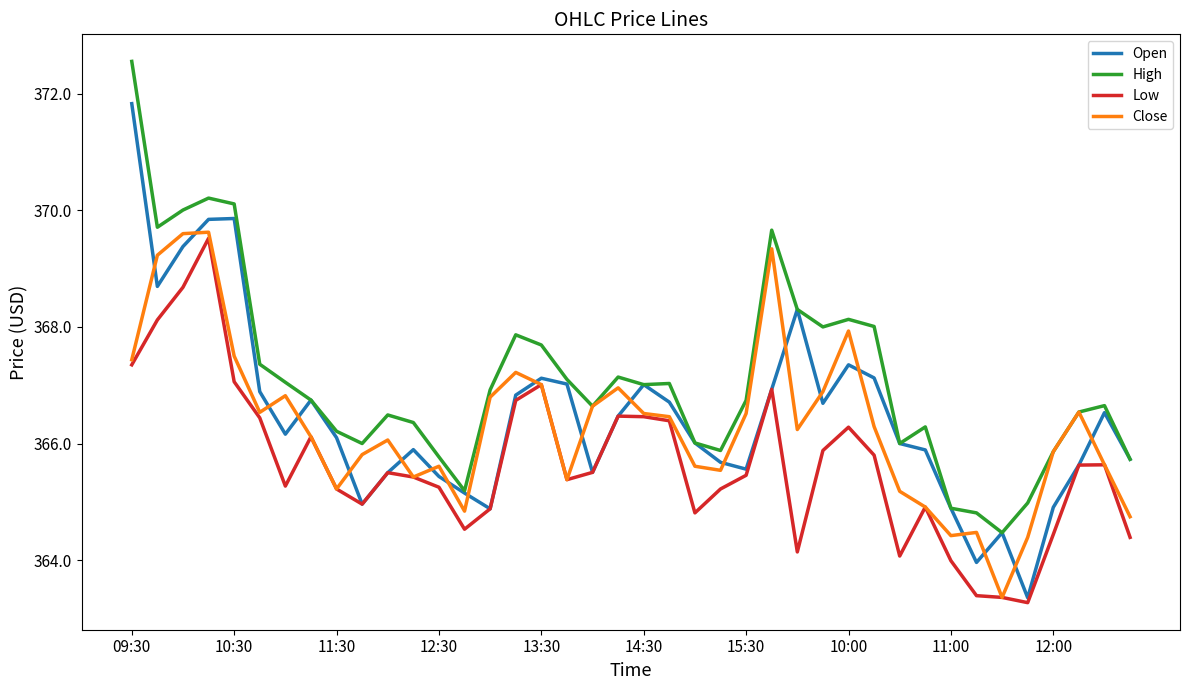

True or false: High and Low cross at least once.

False